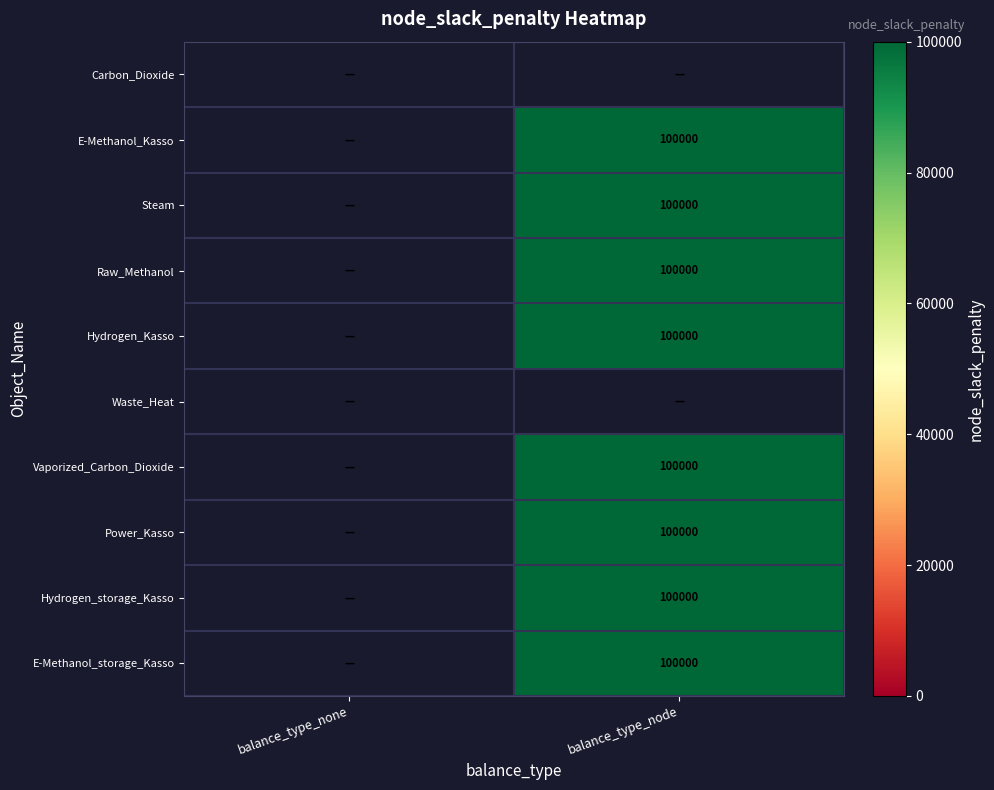

At which category does the chart reach its minimum across all series?

balance_type_node